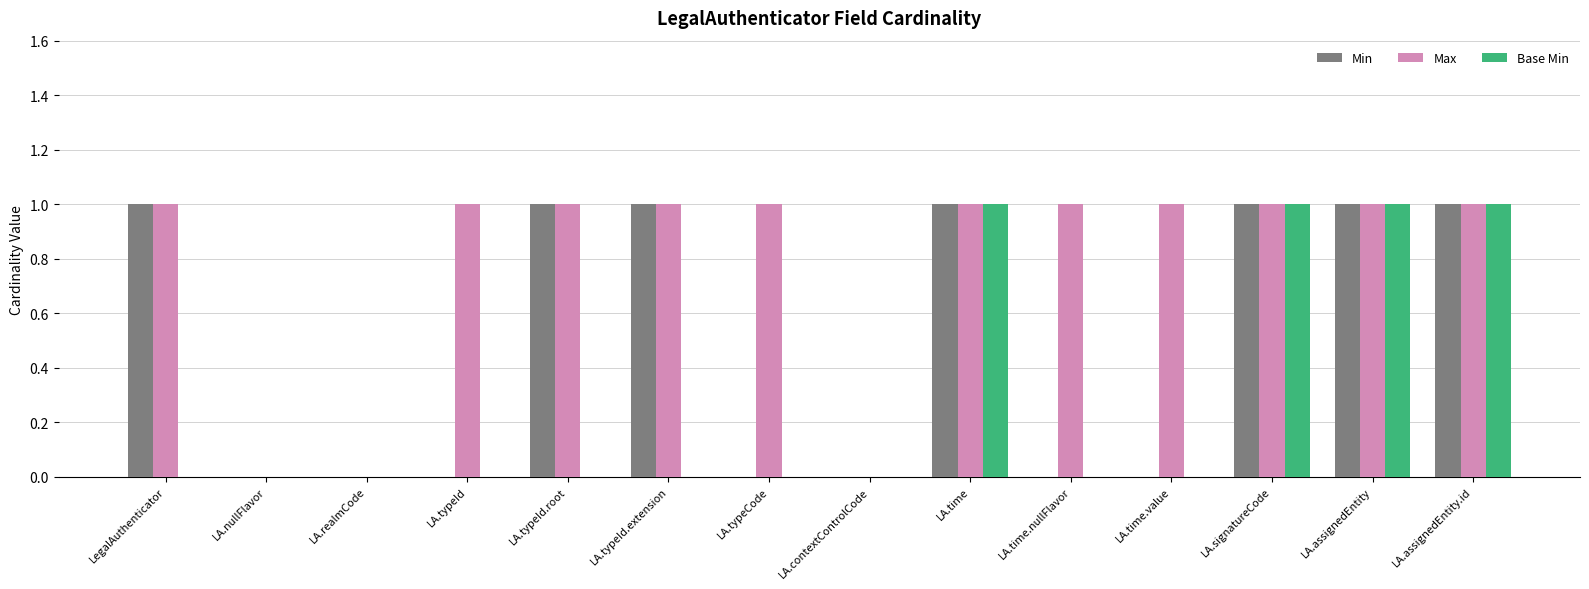

The value of Max at LA.typeCode is 2. True or false?

False